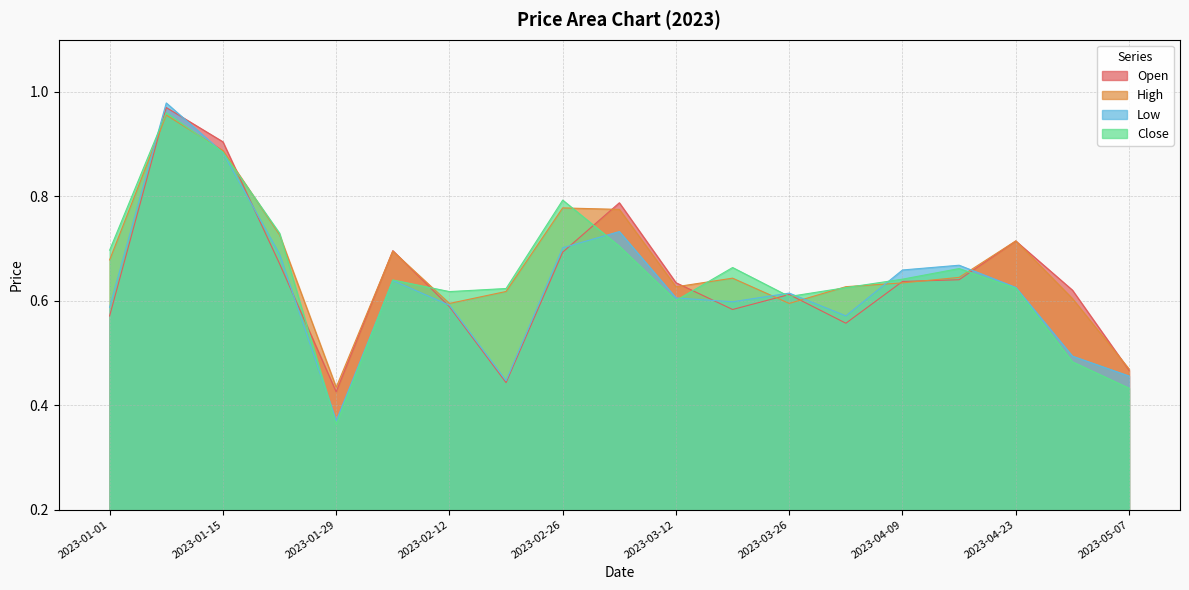

How many interior local peaks does the Close series have?

5